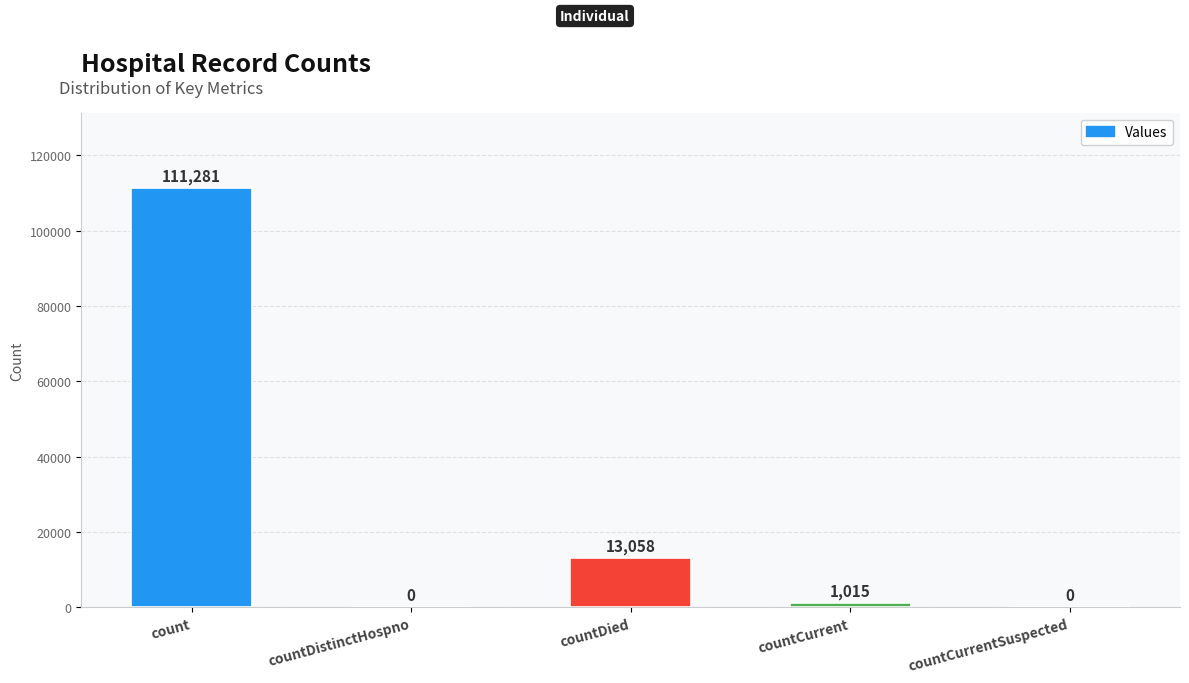

What is the change in value from countDied to countCurrent?

-12043